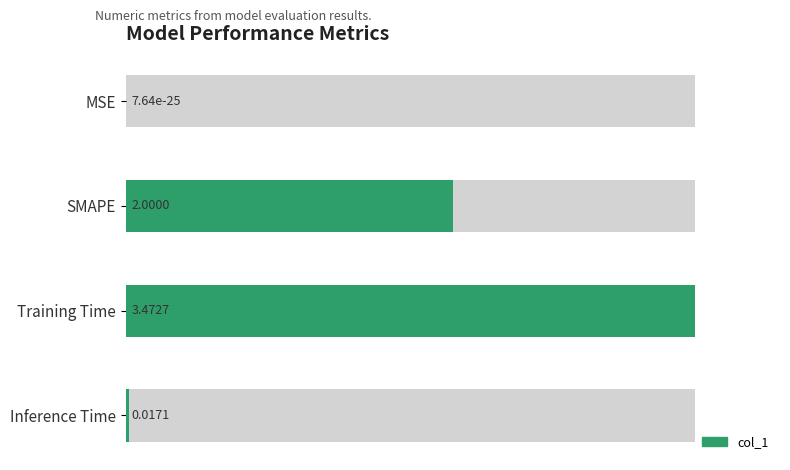

What position from the left is Inference Time?

4